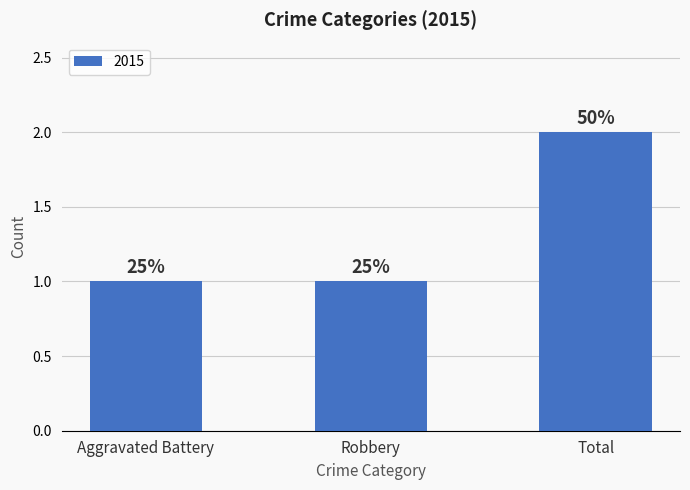

What is the change in value from Robbery to Total?

+1